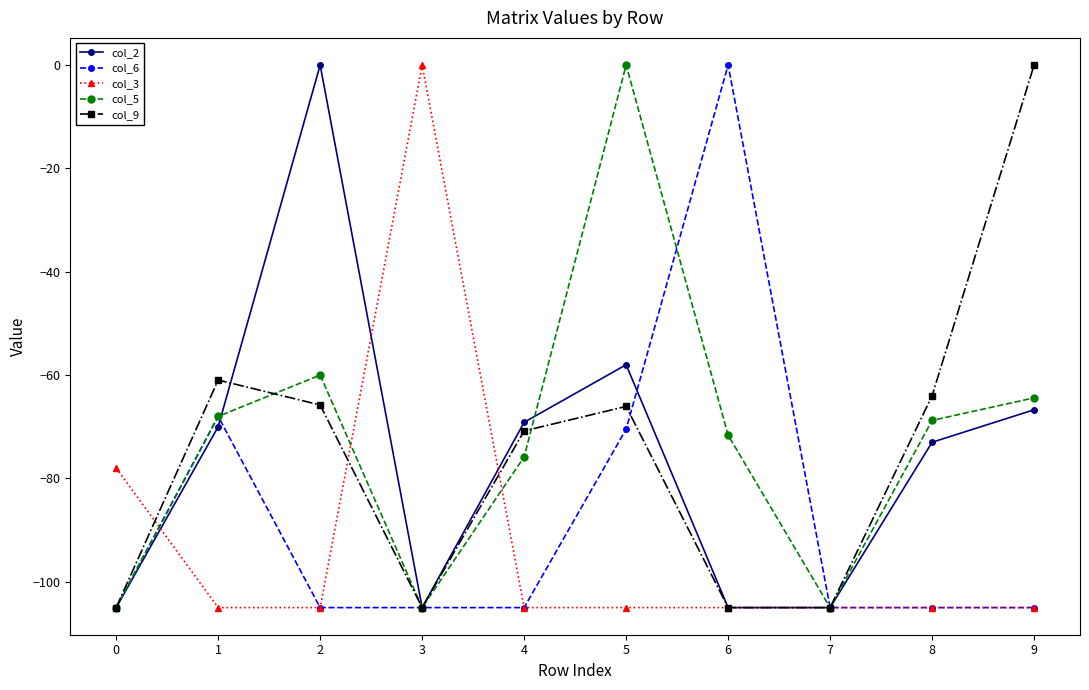

The value of col_5 at 7 is -105.0. True or false?

True